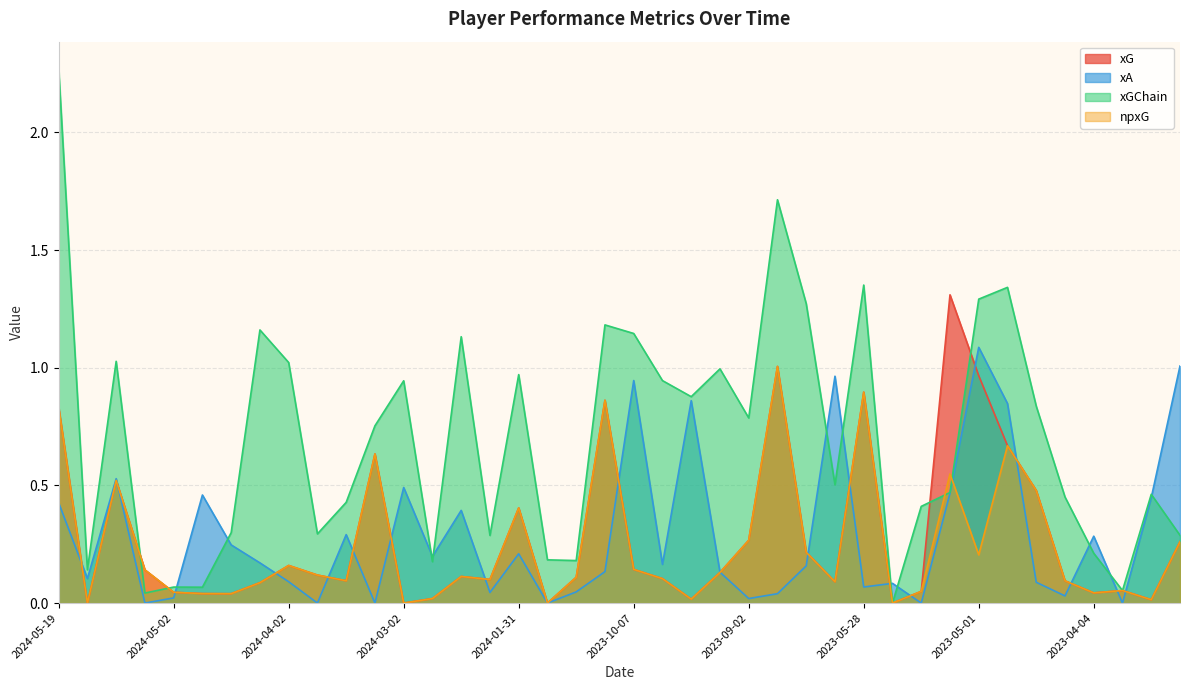

At how many categories does at least one series exceed 1?

14